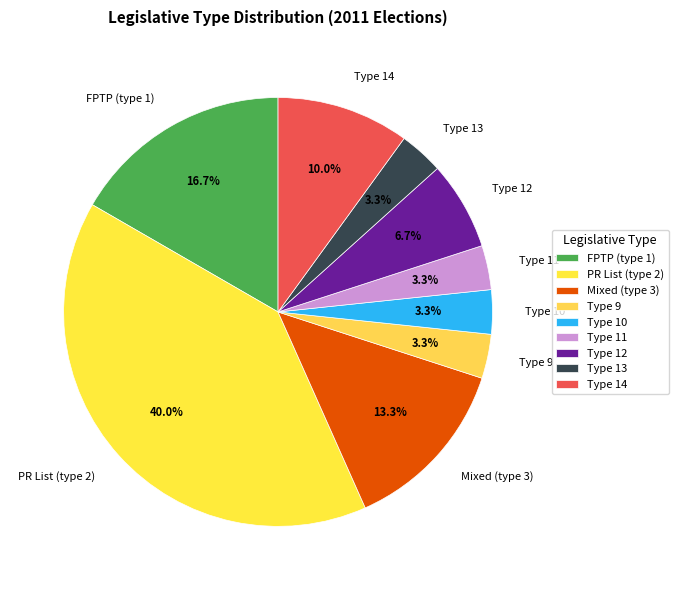

Is PR List (type 2) the majority of the pie?

No